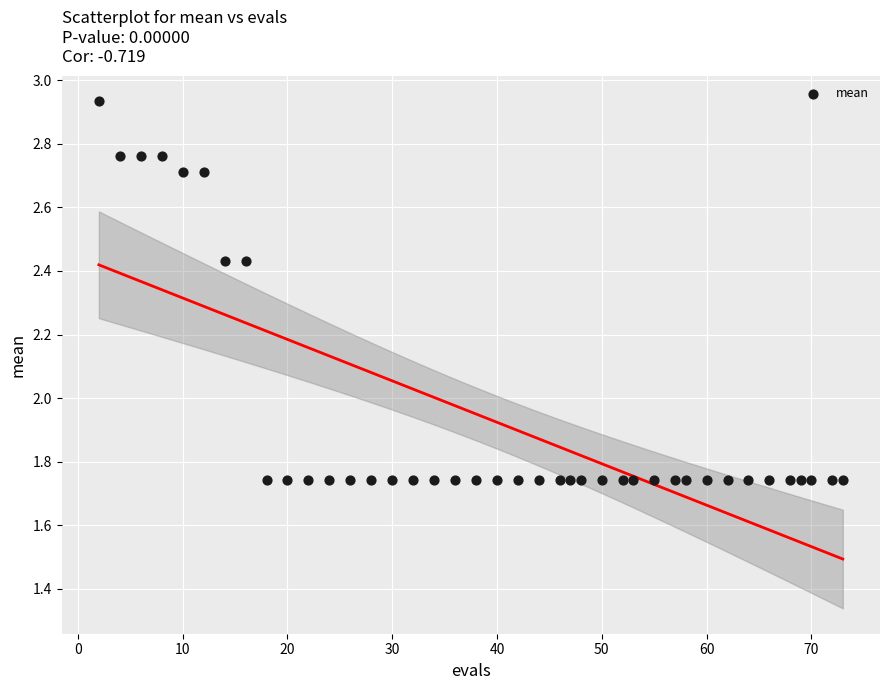

What is the range of Y values (max minus min)?

1.2